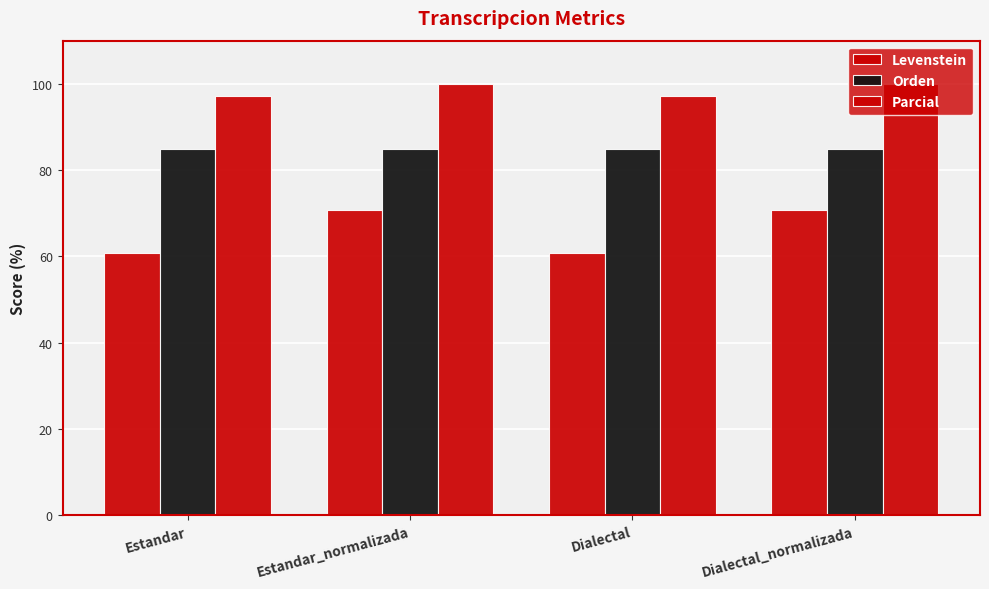

How many groups of bars are there?

4